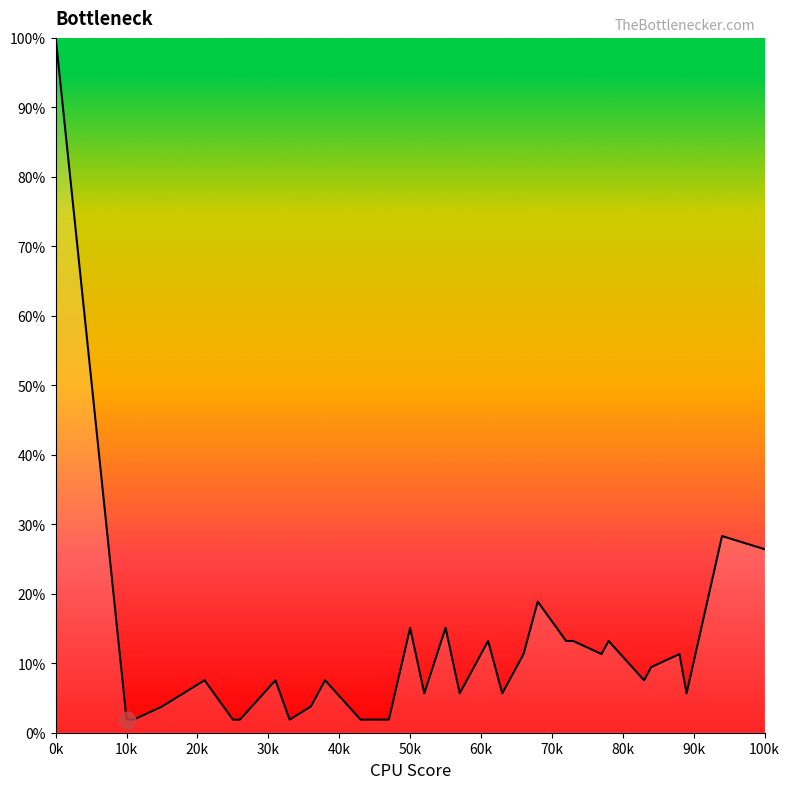

What is the greatest value displayed?

100.0